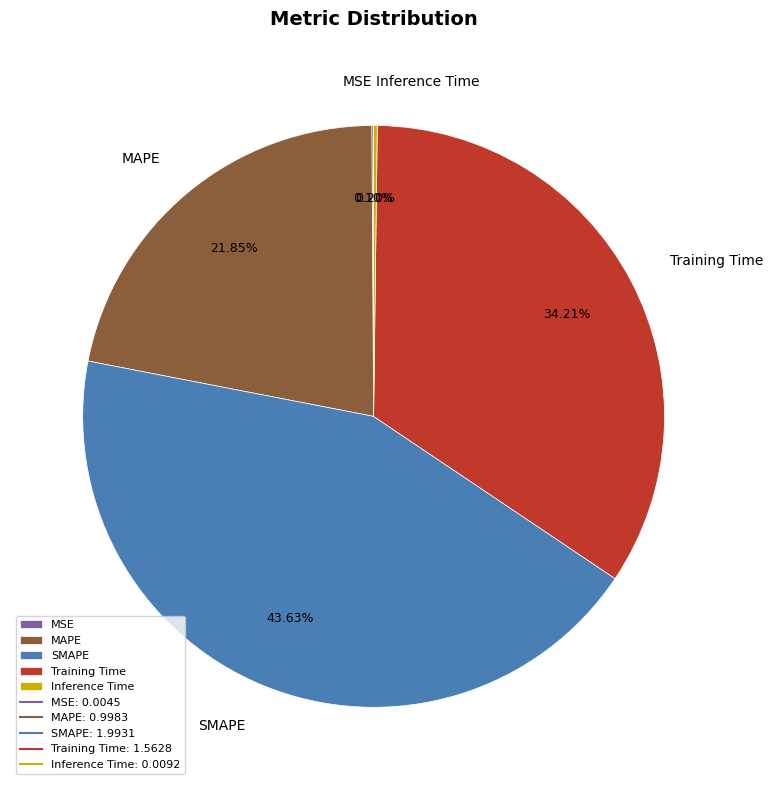

To the nearest percent, what is the average slice percentage?

20%